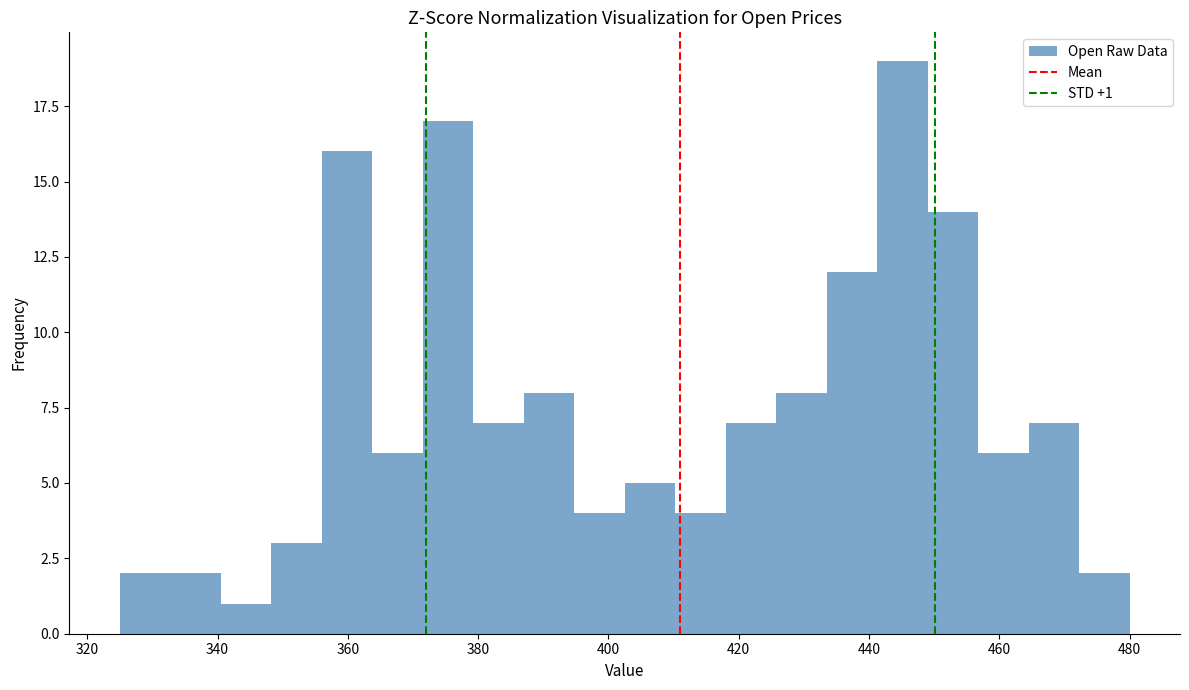

Around what value on the x-axis is the tallest bar? Give the approximate position of its centre, as read against the axis.

446